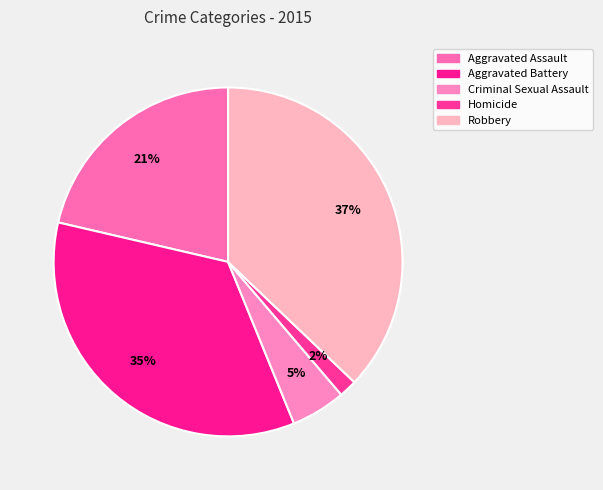

How many slices are in this pie chart?

5